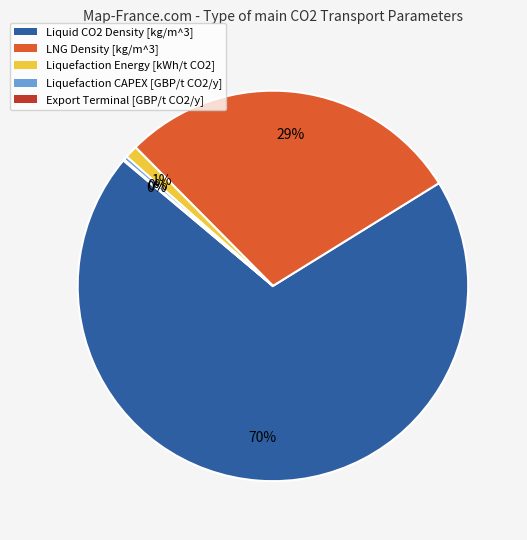

Which slice is the largest?

Liquid CO2 Density [kg/m^3]